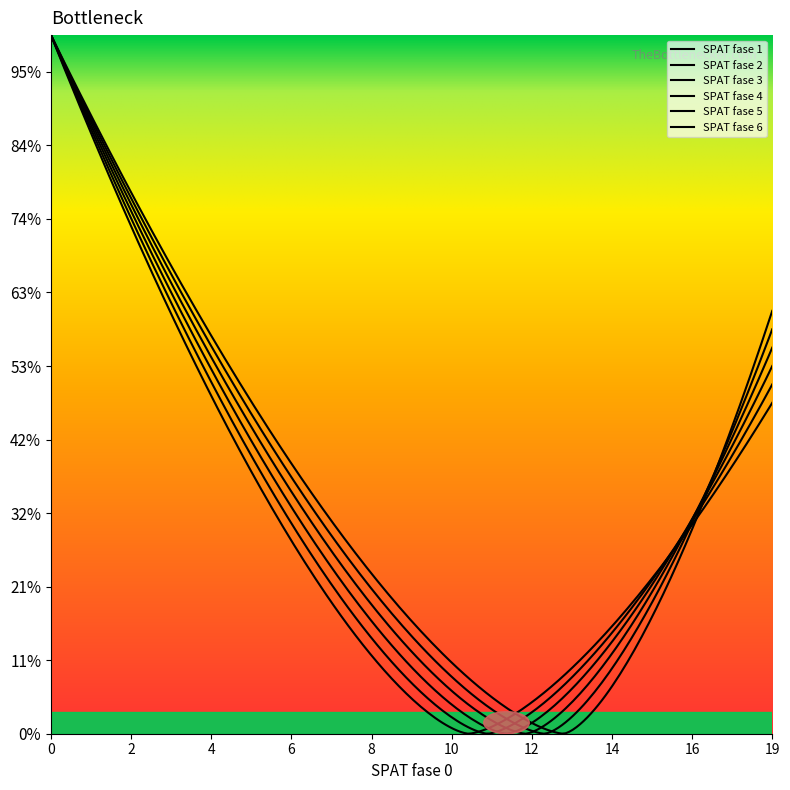

Does the chart have visible grid lines?

No